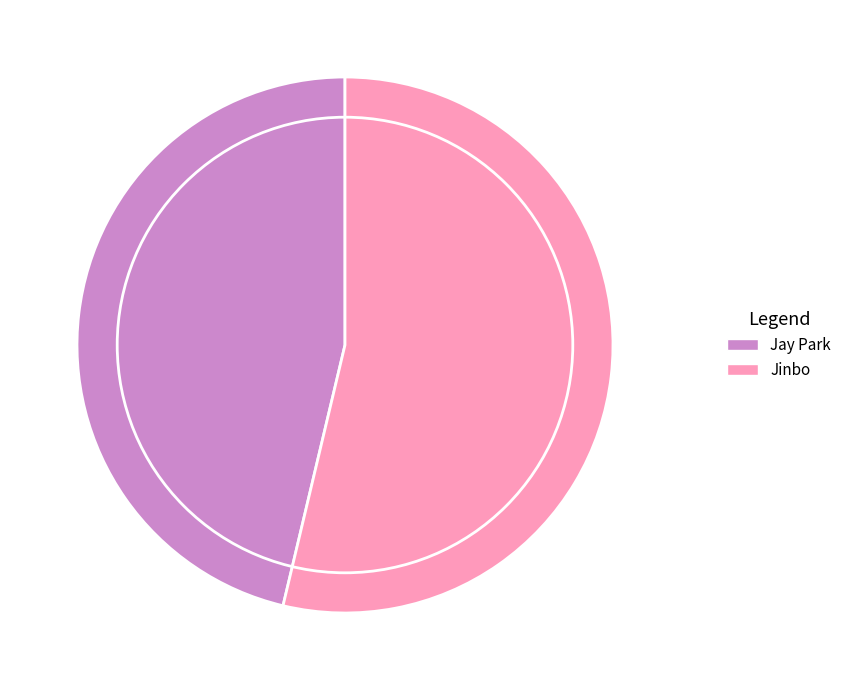

True or false: Jinbo accounts for 54% of the total.

True